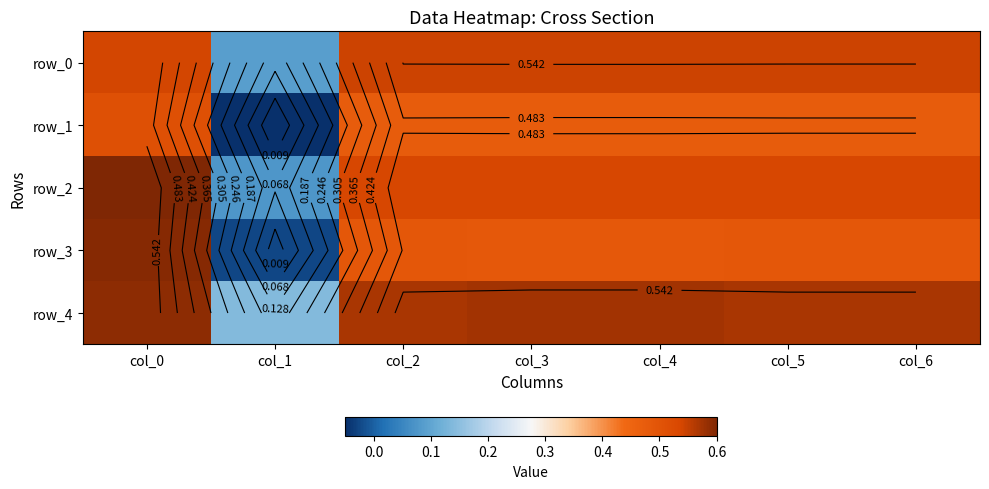

The row_0 series shows 0.1 at col_1. True or false?

True